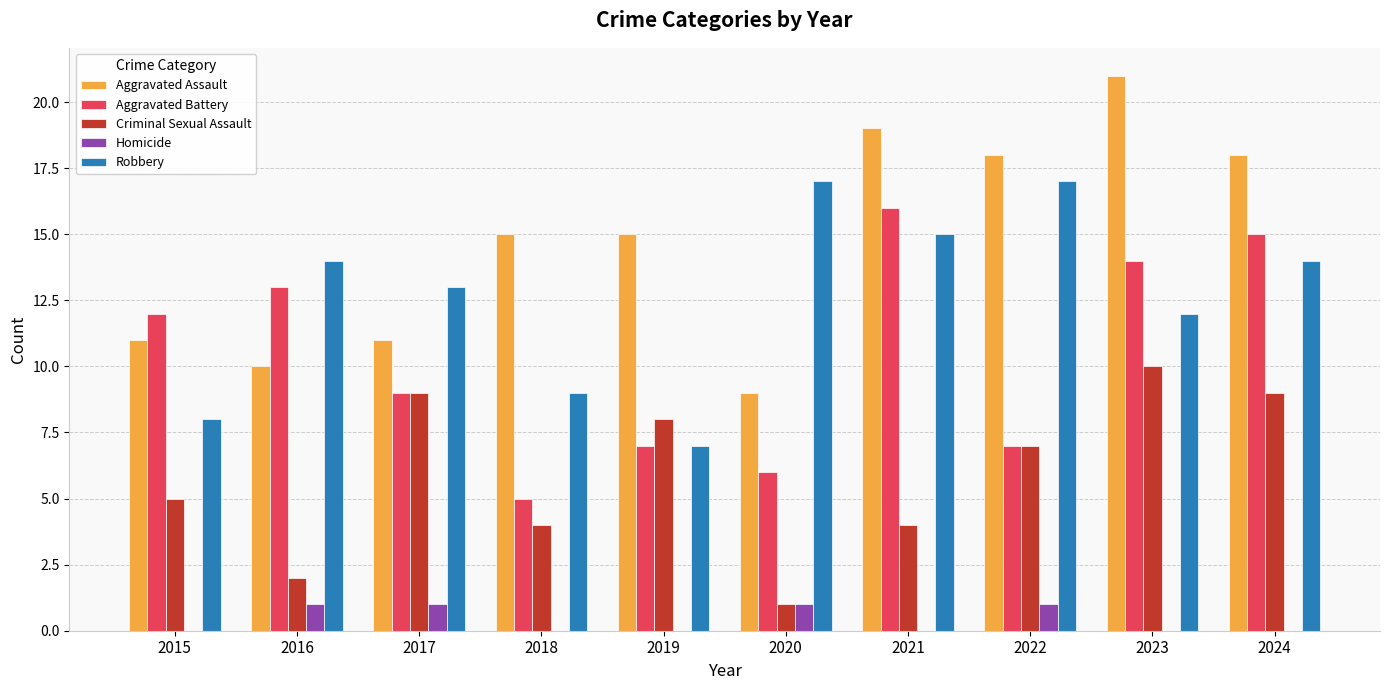

The value of Aggravated Assault at 2024 is 18. True or false?

True